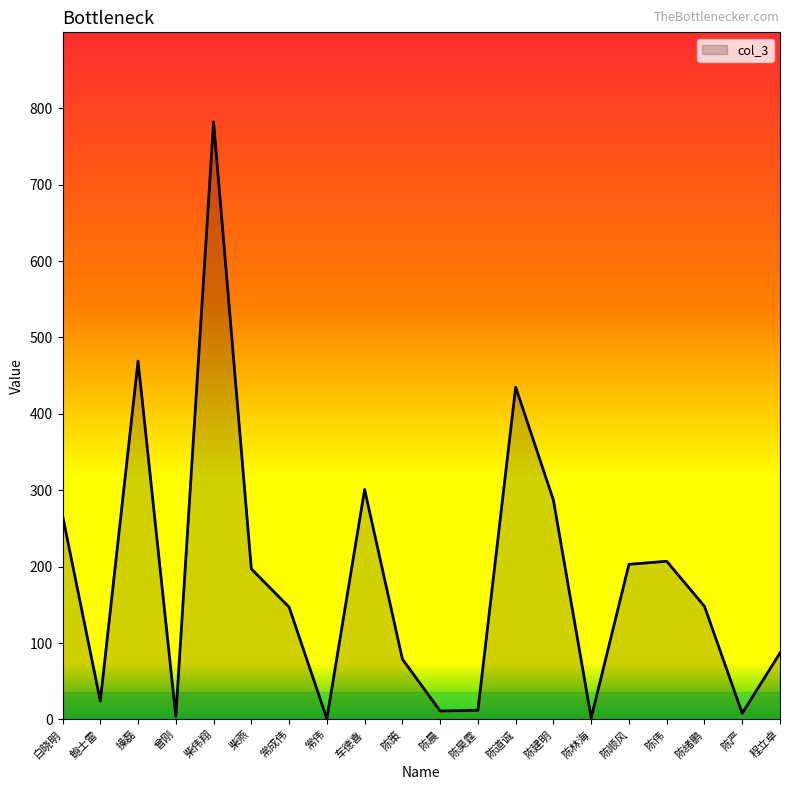

What is the maximum value shown in the chart?

782